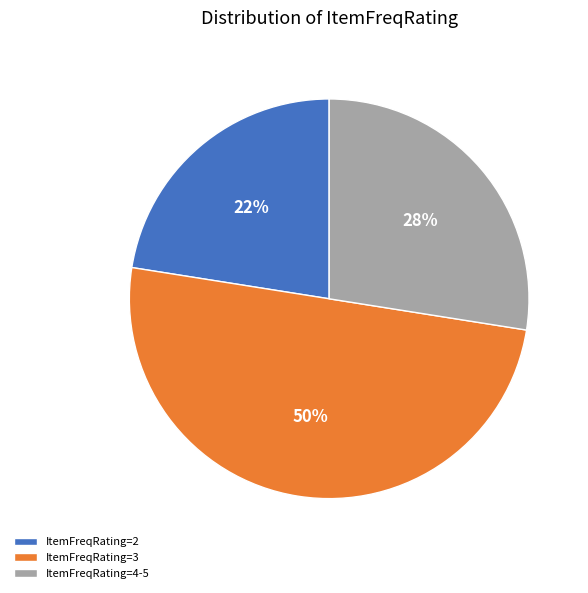

Combined, do ItemFreqRating=2 and ItemFreqRating=3 account for over 50%?

Yes